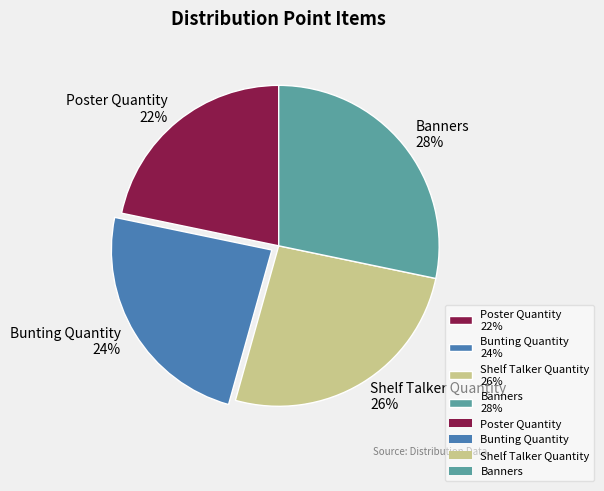

How many slices are in this pie chart?

4